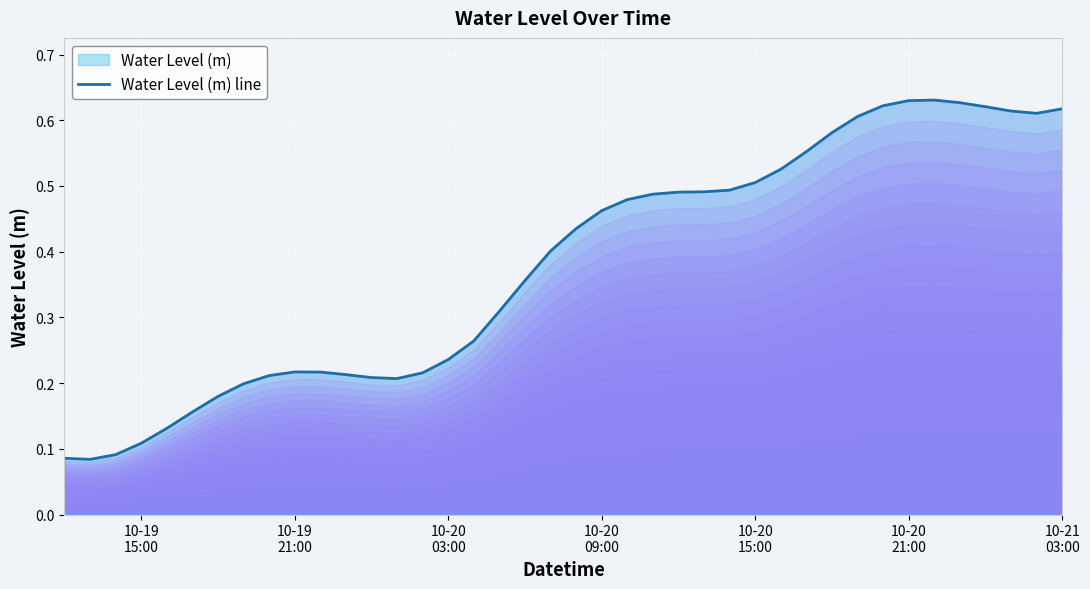

True or false: the data shows 0.1 at 10-19
21:00.

False